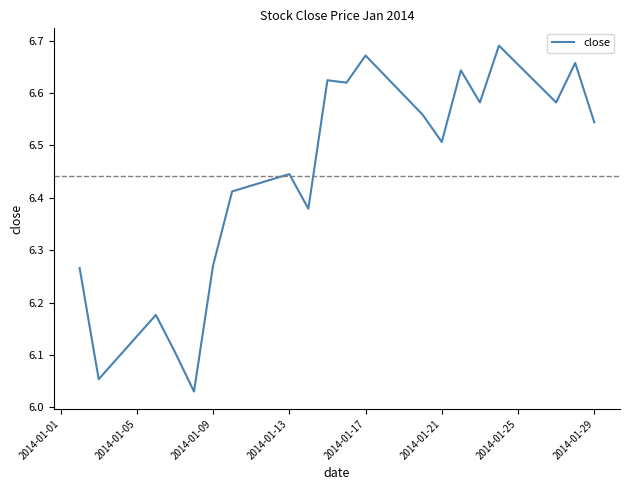

What is the sum of all values?

128.8